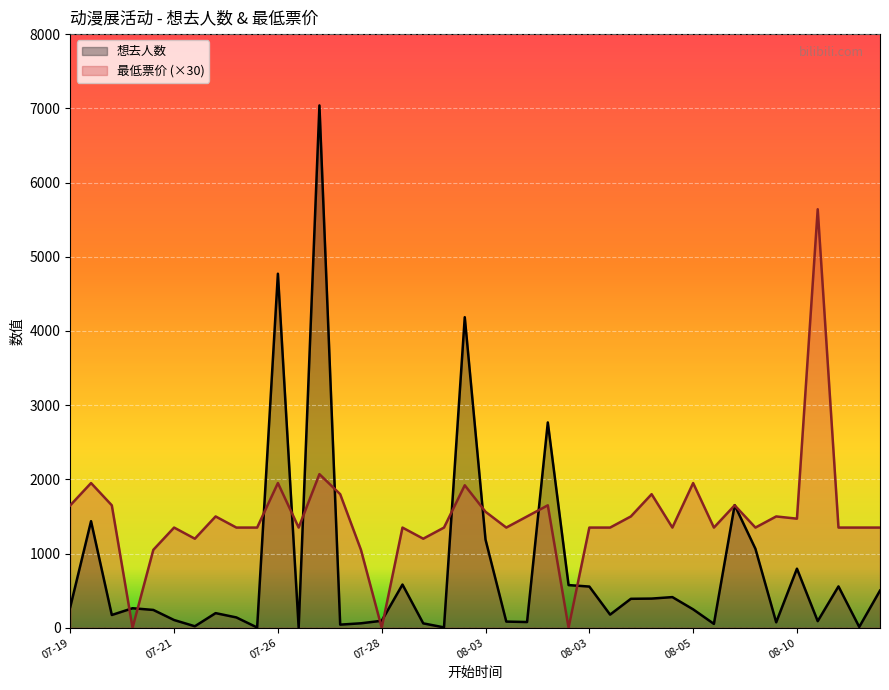

What is the label of the 20th point from the right?

08-03